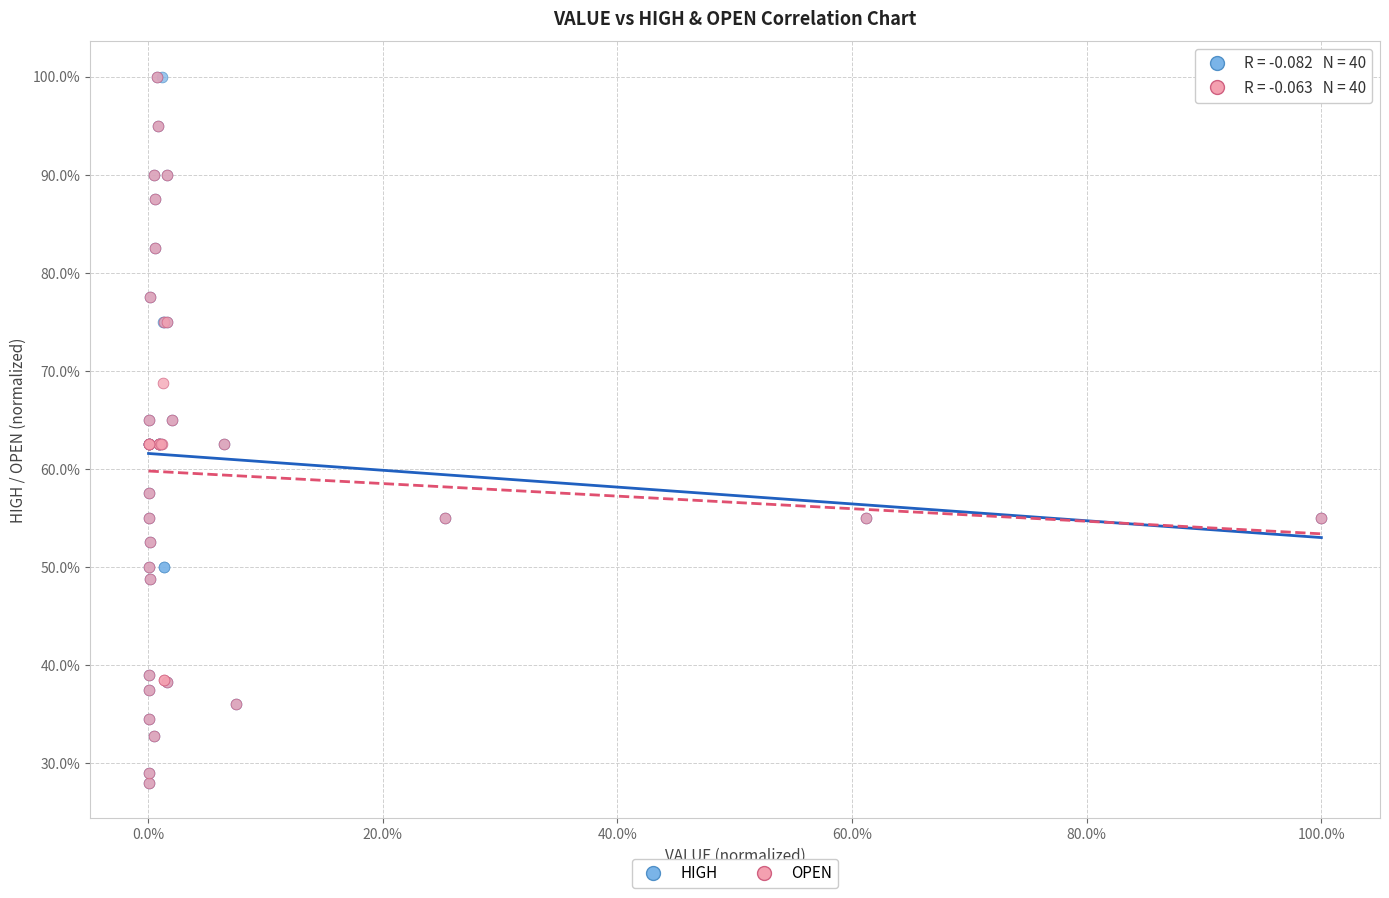

What are all the series names shown in the legend?

HIGH, OPEN